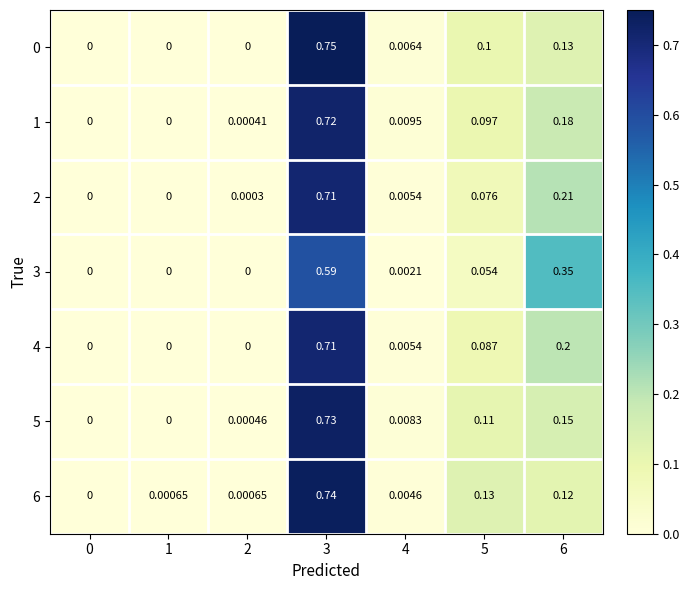

Is the value of 5 at 2 greater than the value of 6 at 4?

No